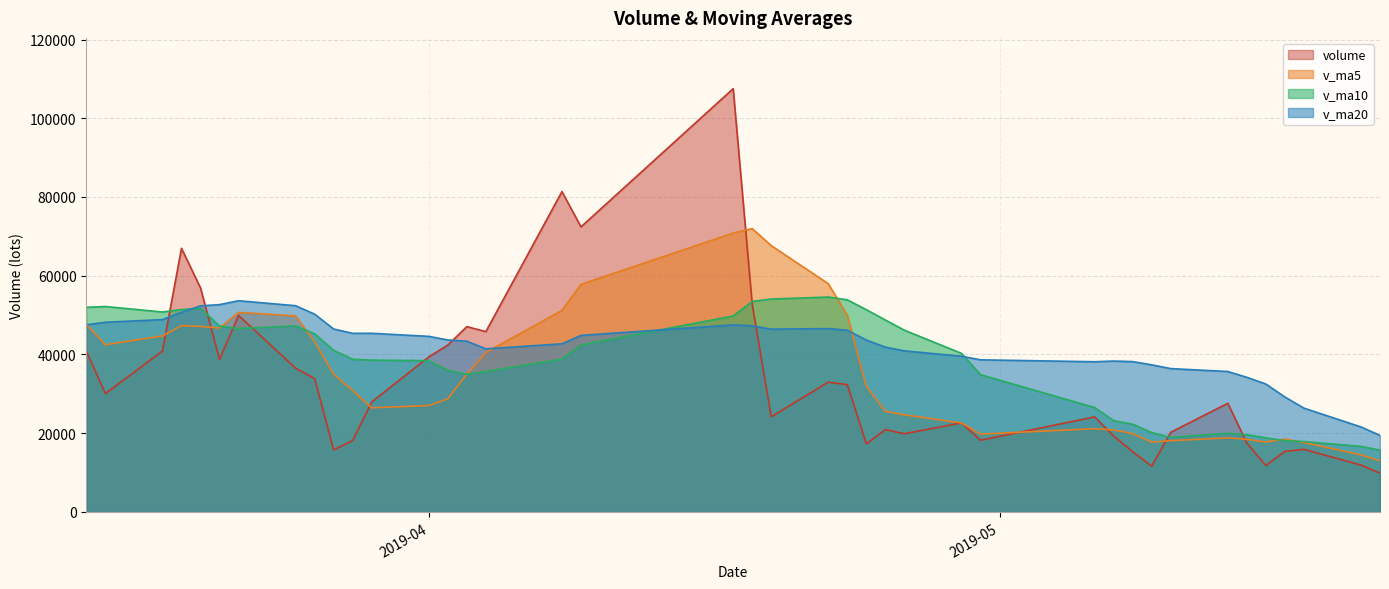

True or false: v_ma20 has a value of 38158.2 at 2019-05-06.

True